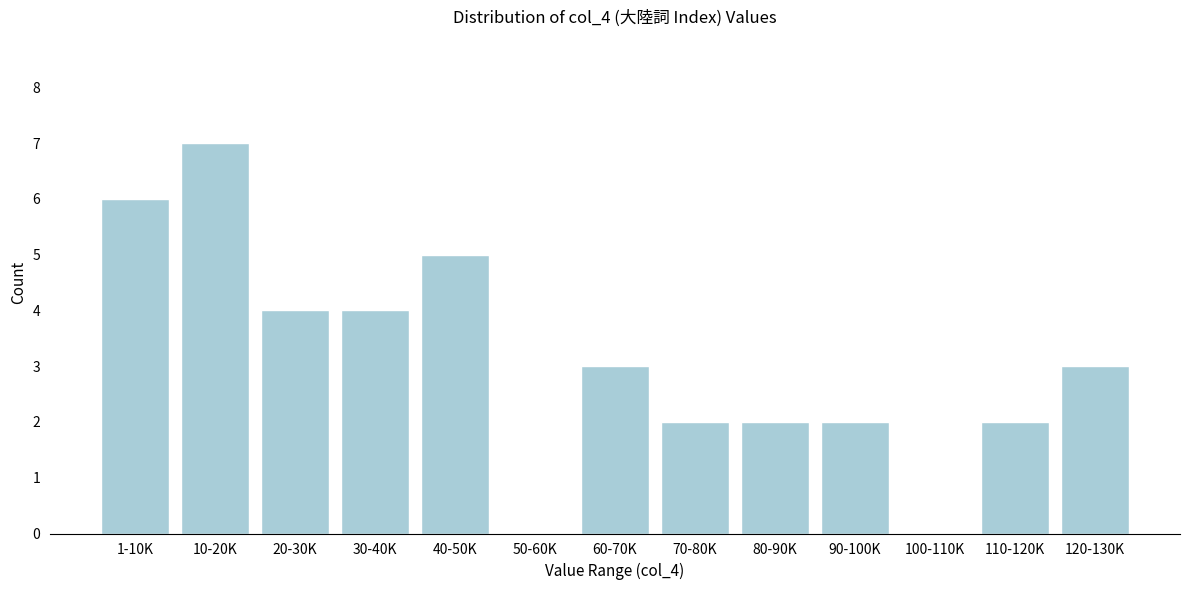

Reading left to right, what are all the values shown in this chart?

1-10K=6	10-20K=7	20-30K=4	30-40K=4	40-50K=5	50-60K=0	60-70K=3	70-80K=2	80-90K=2	90-100K=2	100-110K=0	110-120K=2	120-130K=3